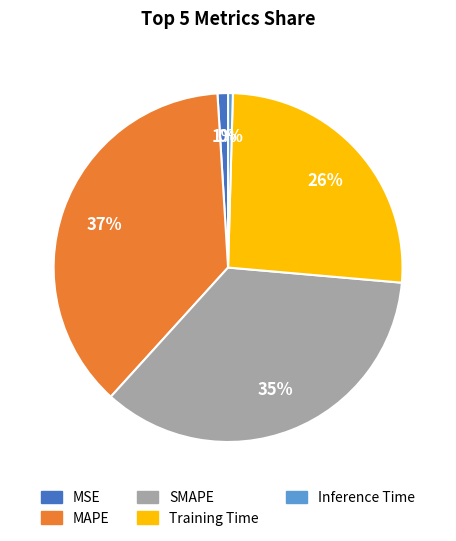

Rank the categories by value from highest to lowest.

MAPE, SMAPE, Training Time, MSE, Inference Time